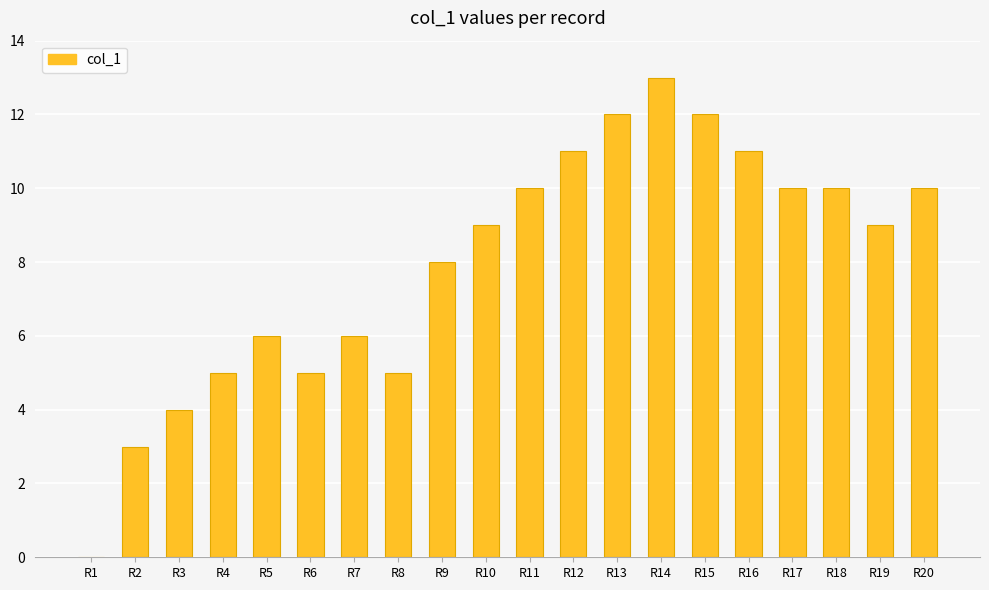

Is it true that the value at R1 is 0?

True